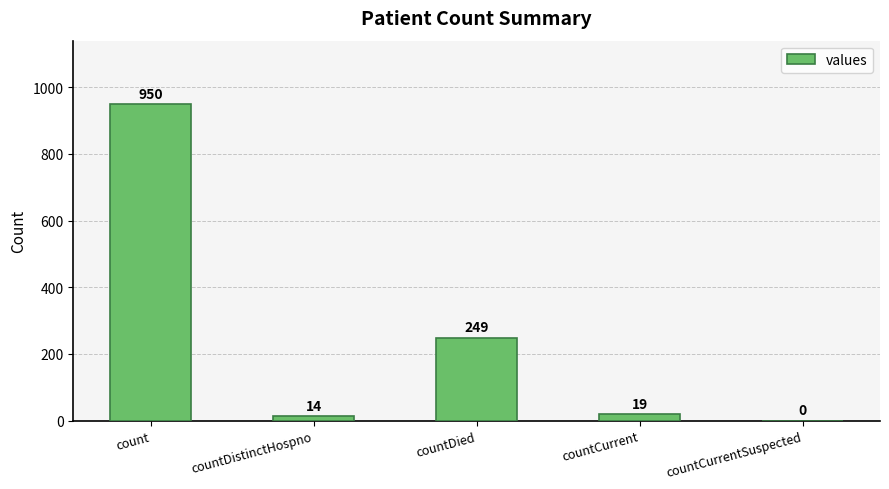

Which category has the highest value across all series?

count